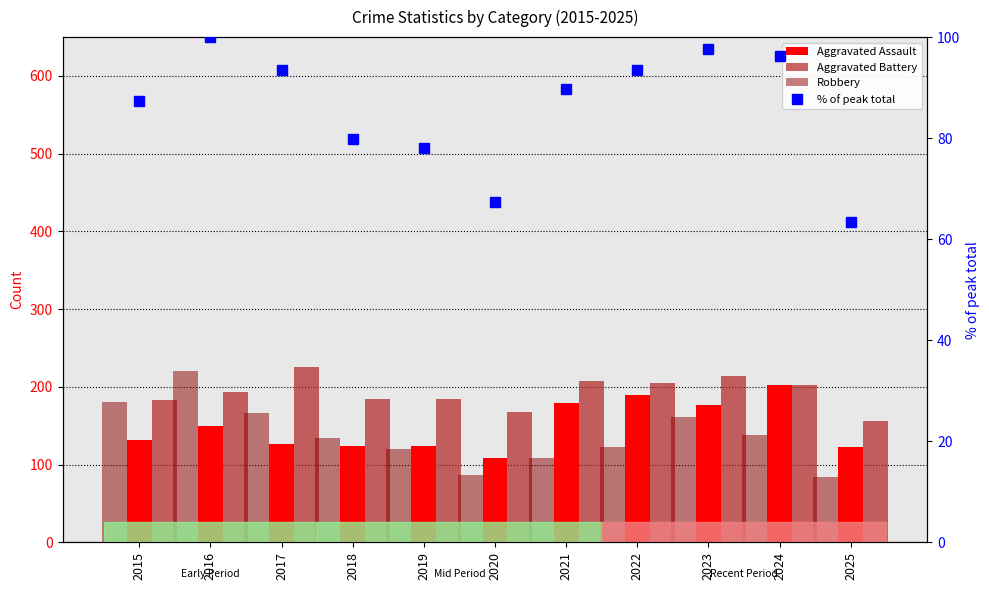

What is the value of the Robbery bar at the 9th from the left?

161.0